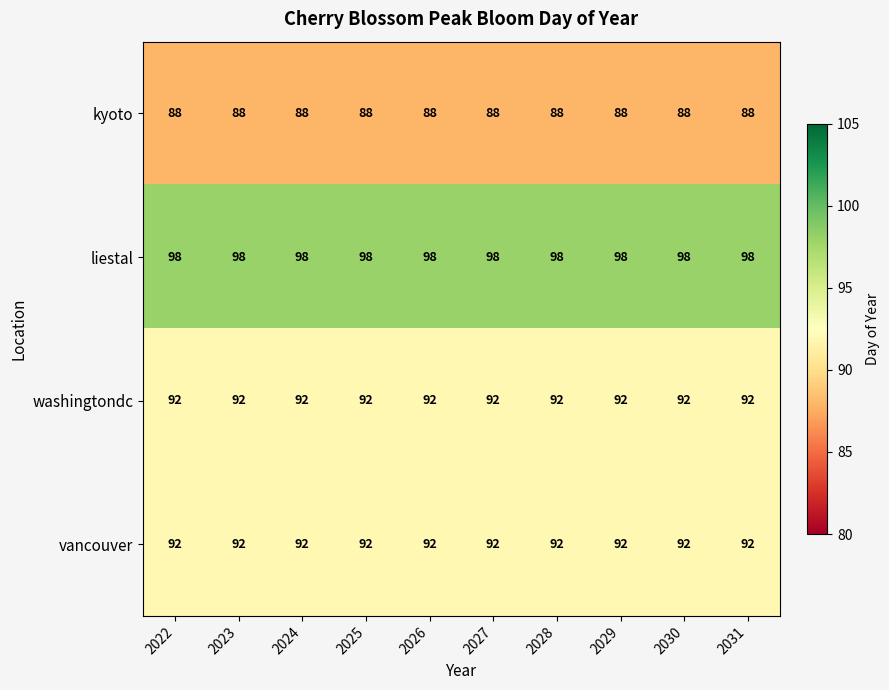

True or false: washingtondc has a value of 92 at 2022.

True